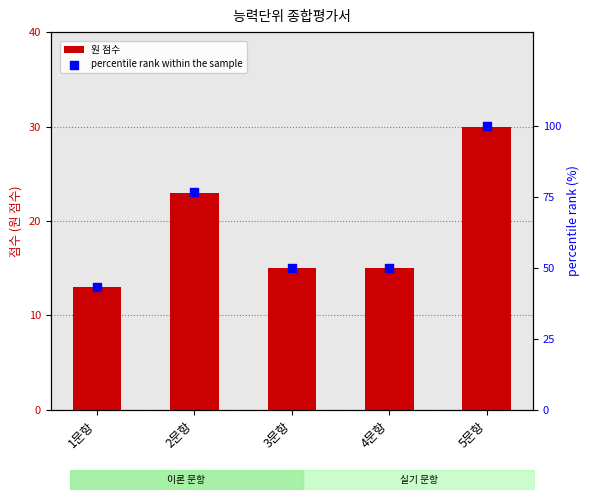

Which series has the largest total across all categories?

percentile rank within the sample